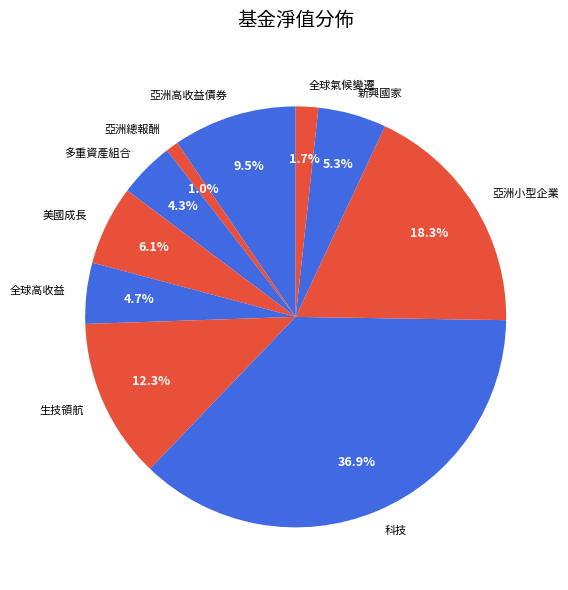

What percentage do 全球氣候變遷 and 科技 together represent?

38.6%